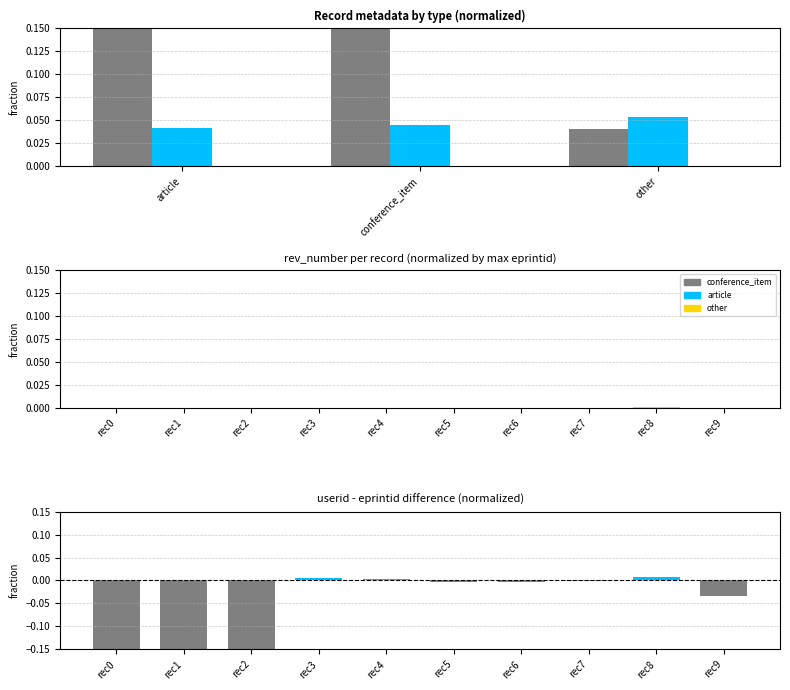

What is the spread (max minus min) of values at article?

0.4